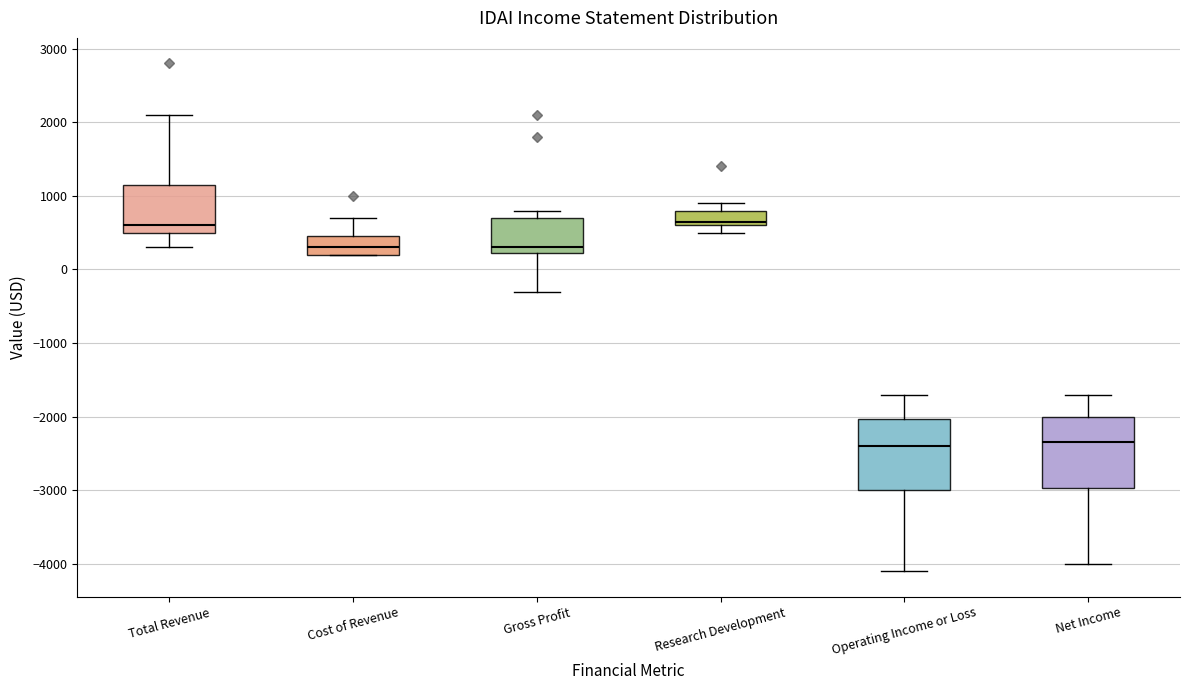

Where does the upper whisker of the box for Cost of Revenue end on the y-axis? The values are not printed on the chart, so give them approximately, as read against the axis.

700